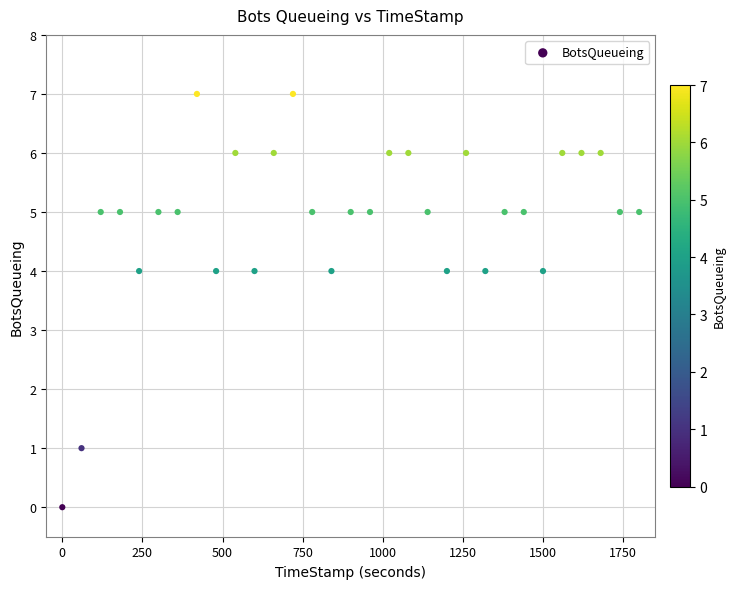

What is the range of Y values (max minus min)?

7